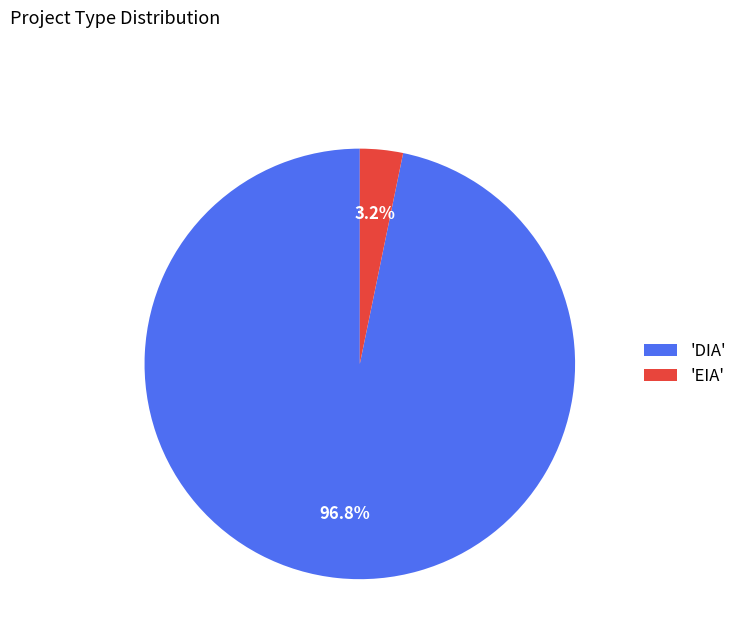

To the nearest percent, what is the difference between the largest and smallest slice percentages?

94%